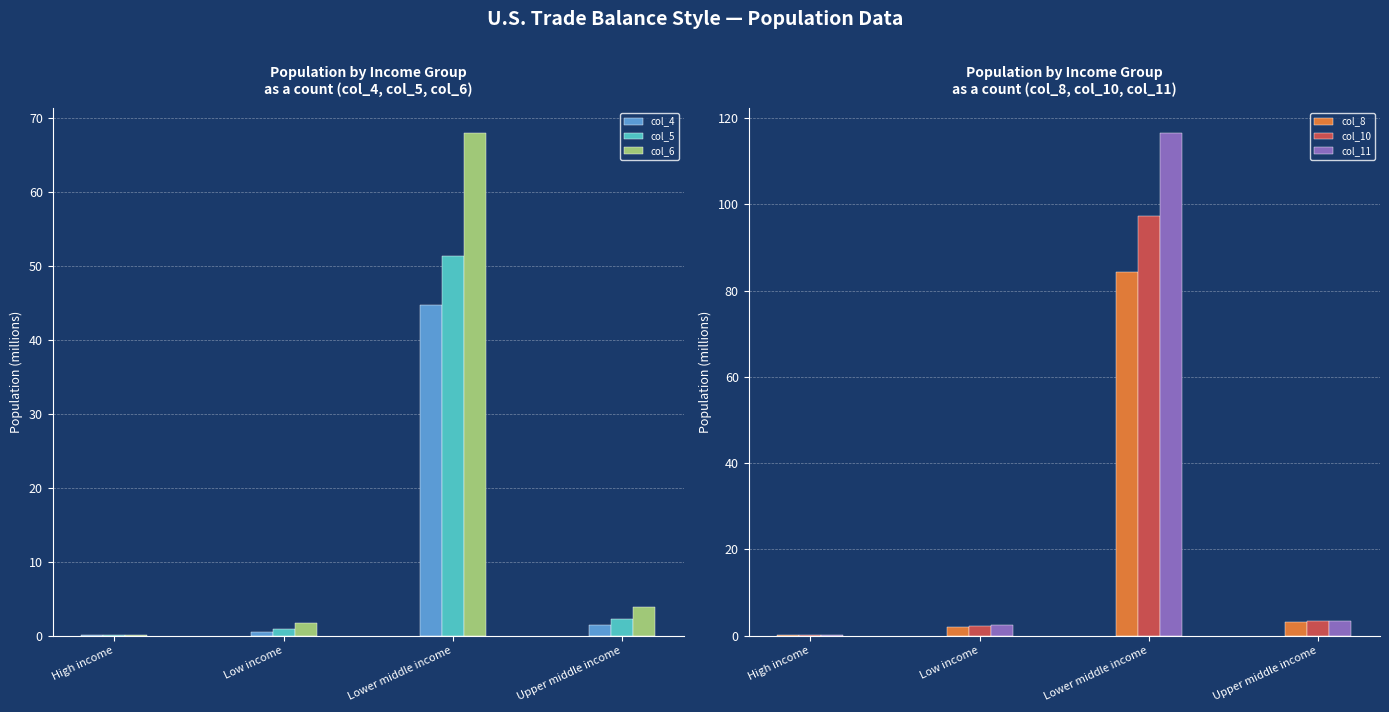

Reading left to right, transcribe all the data shown in this chart.

col_4: High income=0.1	Low income=0.5	Lower middle income=44.6	Upper middle income=1.4
col_5: High income=0.1	Low income=0.9	Lower middle income=51.4	Upper middle income=2.2
col_6: High income=0.1	Low income=1.7	Lower middle income=67.9	Upper middle income=3.9
col_8: High income=0.1	Low income=1.9	Lower middle income=84.4	Upper middle income=3.2
col_10: High income=0.1	Low income=2.2	Lower middle income=97.2	Upper middle income=3.3
col_11: High income=0.1	Low income=2.5	Lower middle income=116.6	Upper middle income=3.3